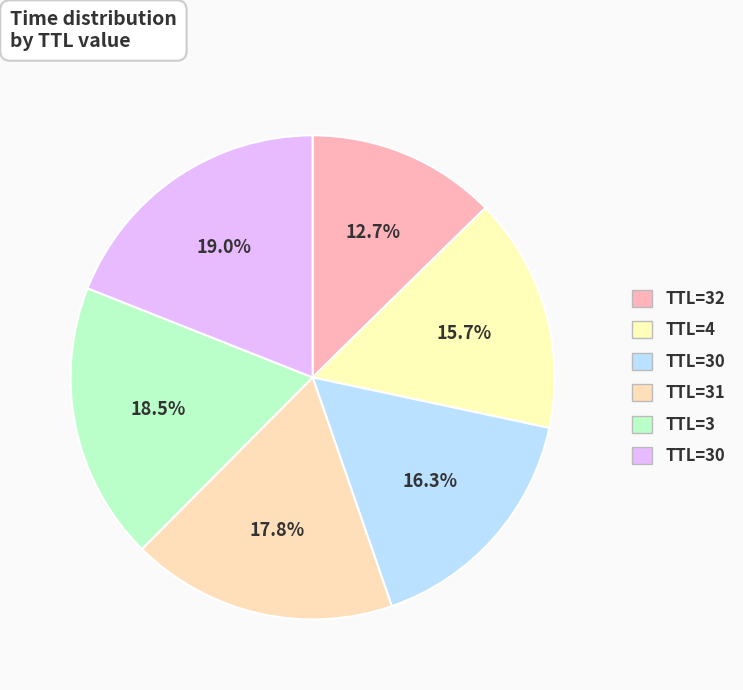

Count the number of slices in the pie.

6